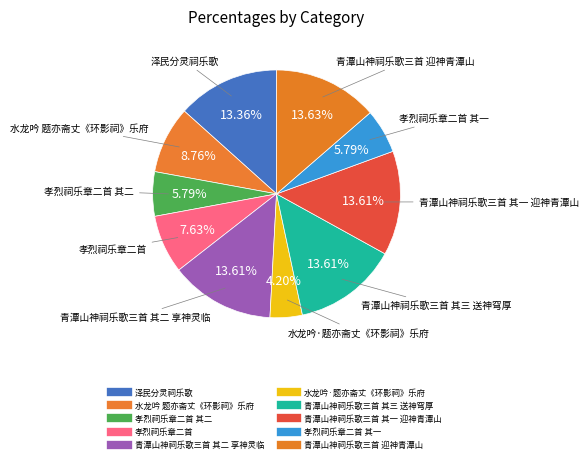

To the nearest percent, what is the average slice percentage?

10%